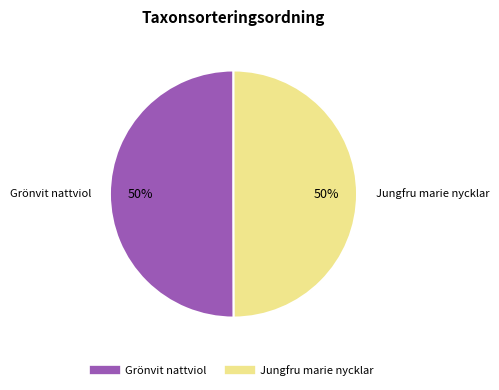

Is the sum of Grönvit nattviol and Jungfru marie nycklar greater than half?

Yes